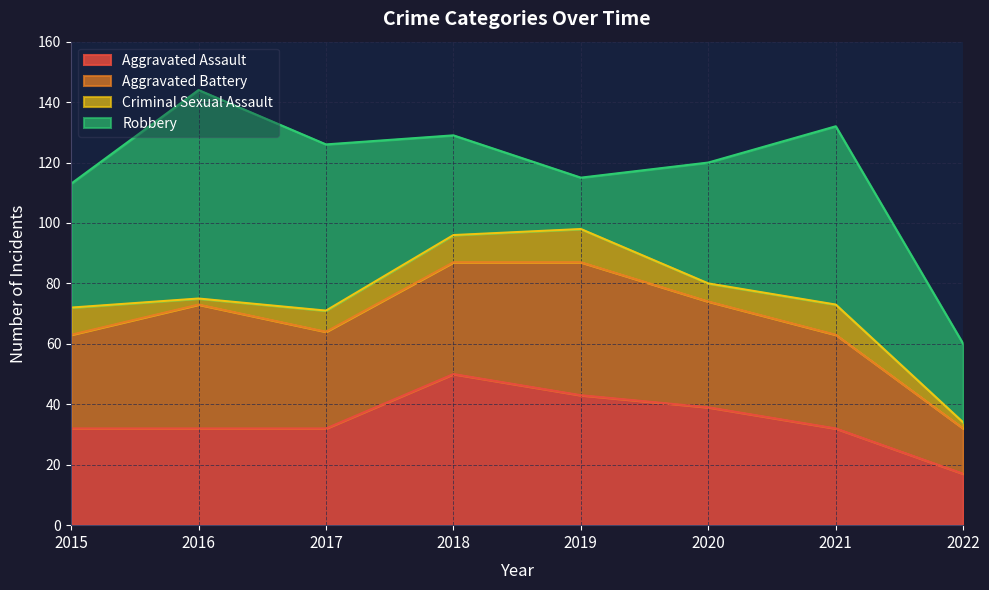

List the labels in order of Criminal Sexual Assault value, largest first.

2019, 2021, 2015, 2018, 2017, 2020, 2016, 2022